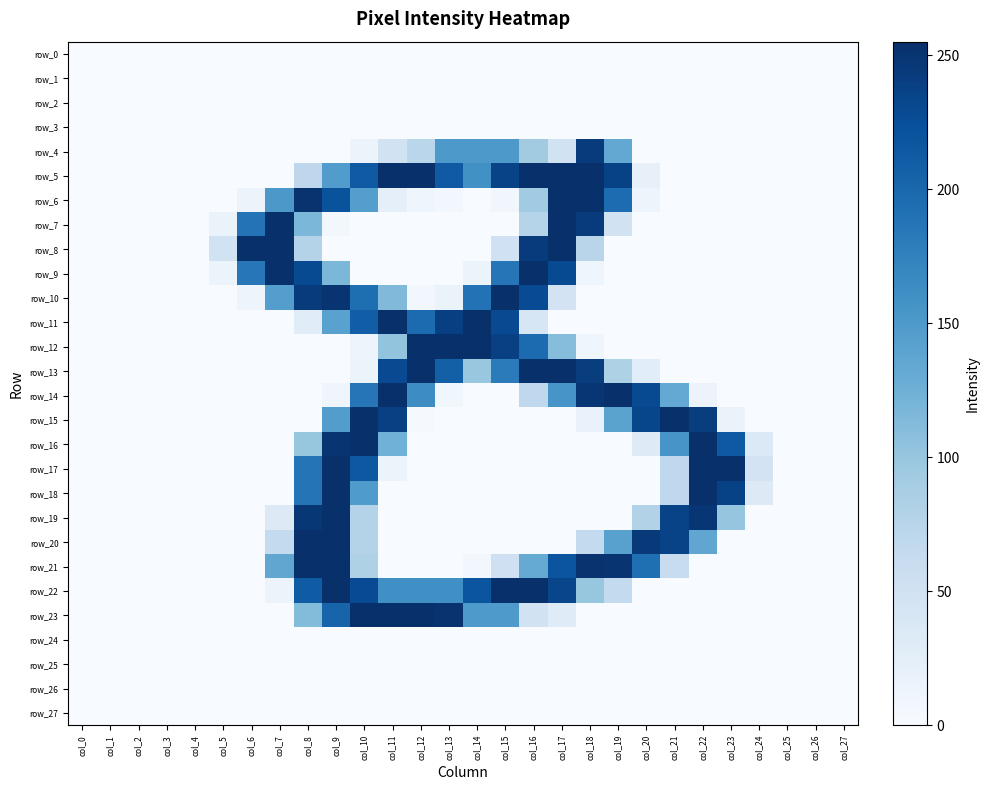

What is the difference between the maximum and minimum values in the row_21 series?

254